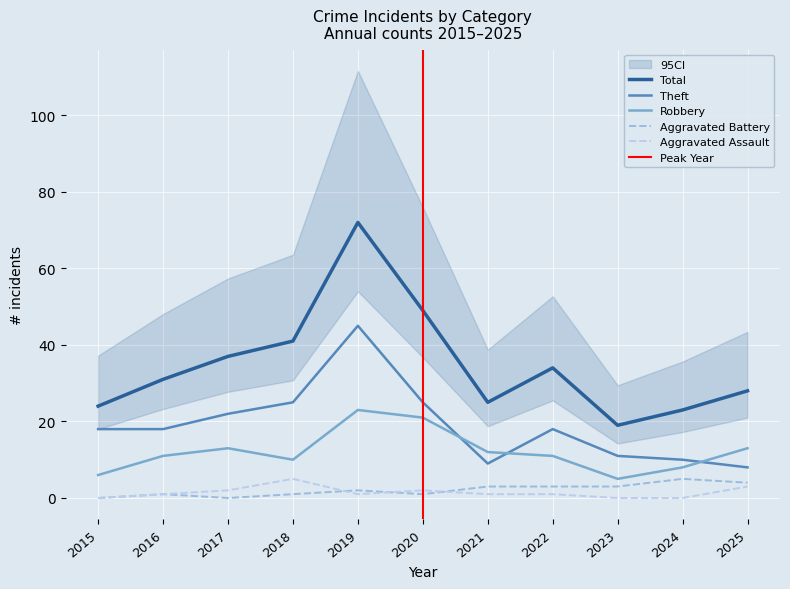

True or false: Aggravated Battery has a value of 2 at 2019.

True